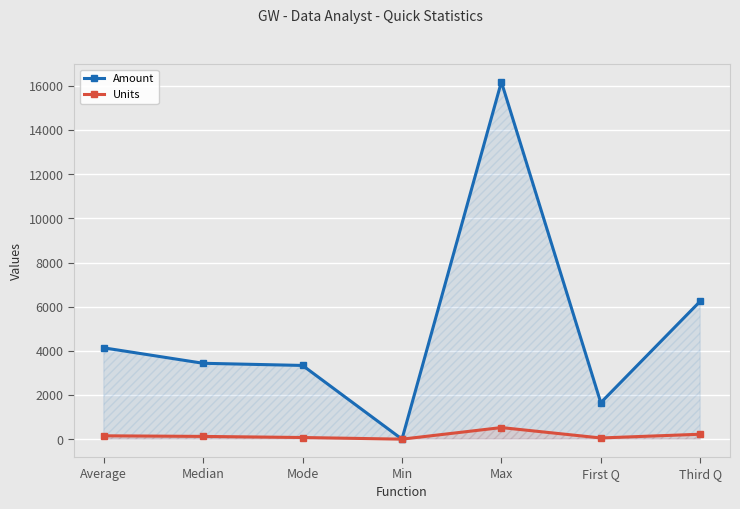

At which label does Units reach its peak?

Max